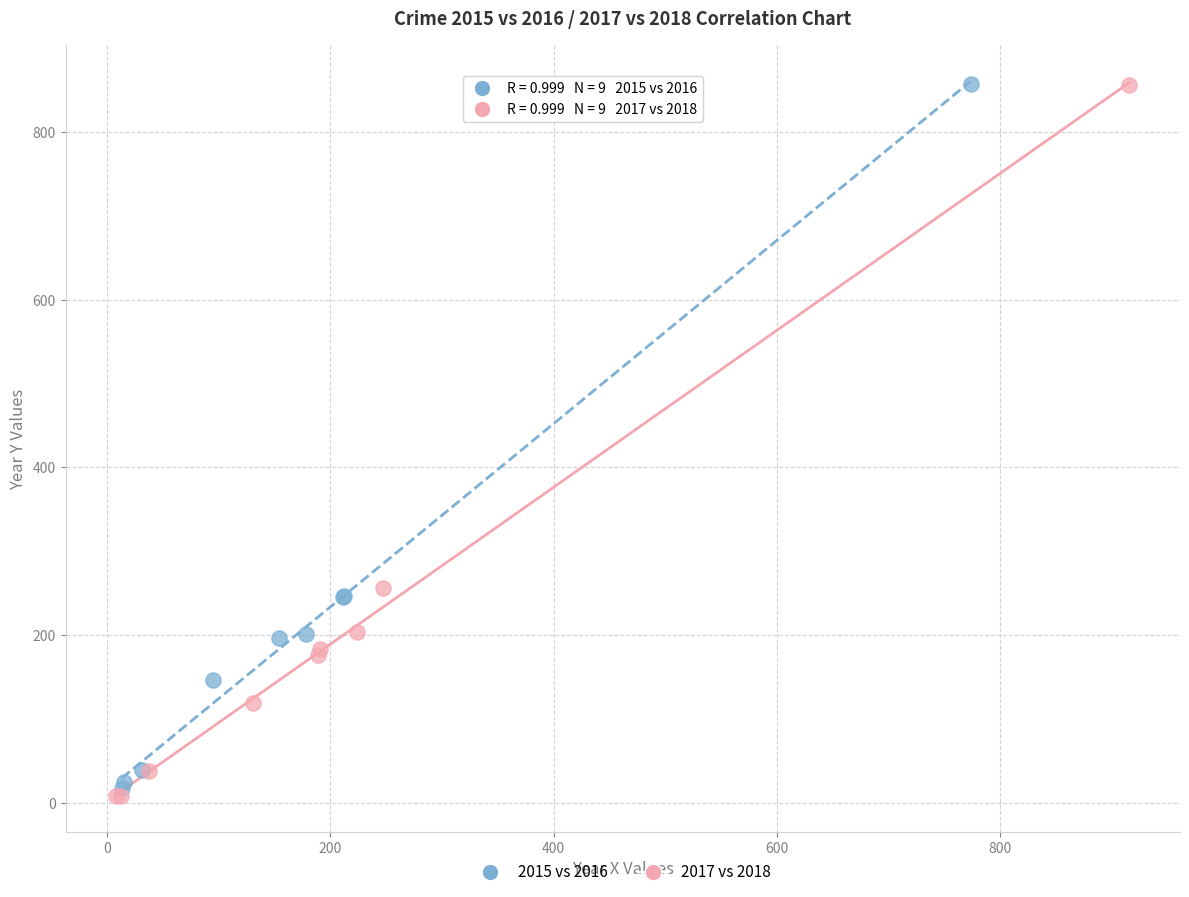

Which series has the largest Y range (max minus min)?

2017 vs 2018